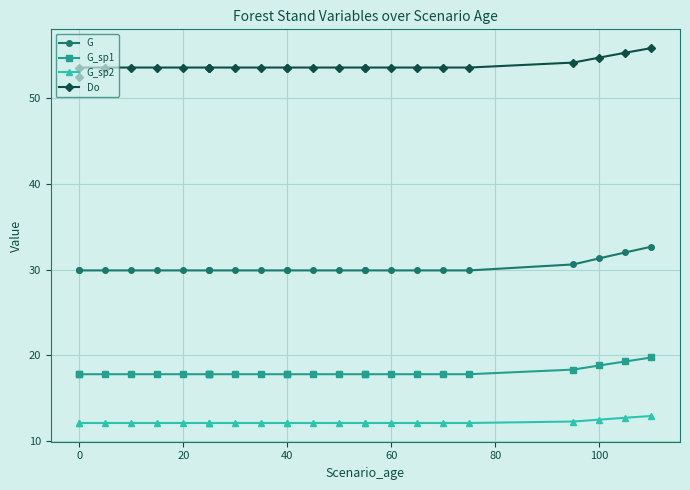

What is the lowest value of the G_sp1 series?

17.8